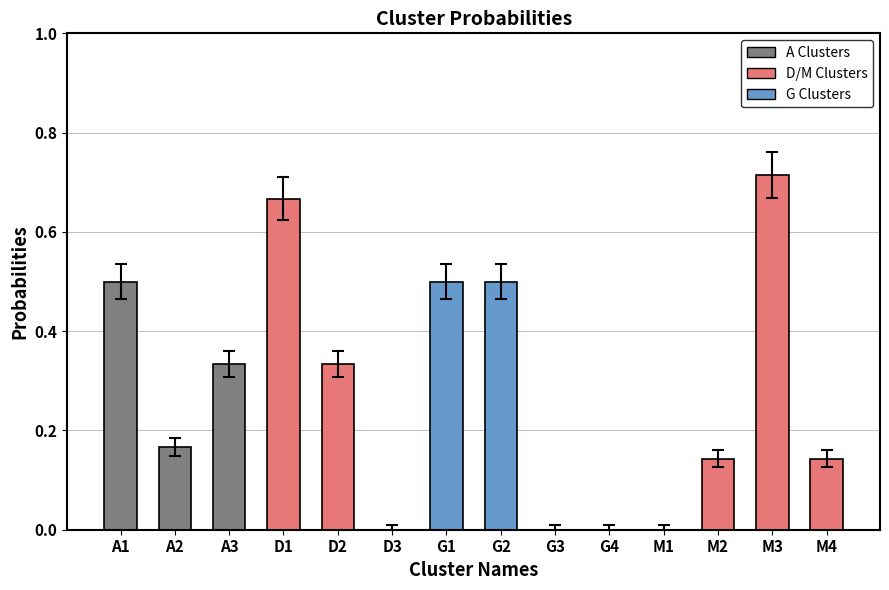

The value at A2 is 0.1. True or false?

False